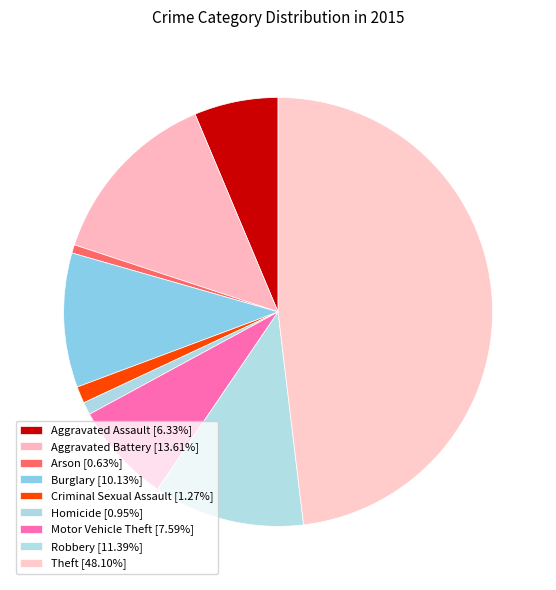

Approximately how many times larger is the value at Aggravated Battery compared to Burglary?

1.3